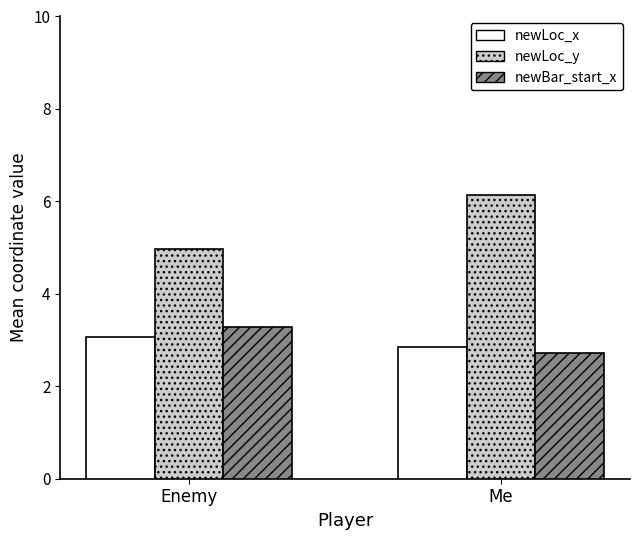

Reading left to right, what are all the values shown in this chart?

newLoc_x: 3.1	2.9
newLoc_y: 5.0	6.1
newBar_start_x: 3.3	2.7